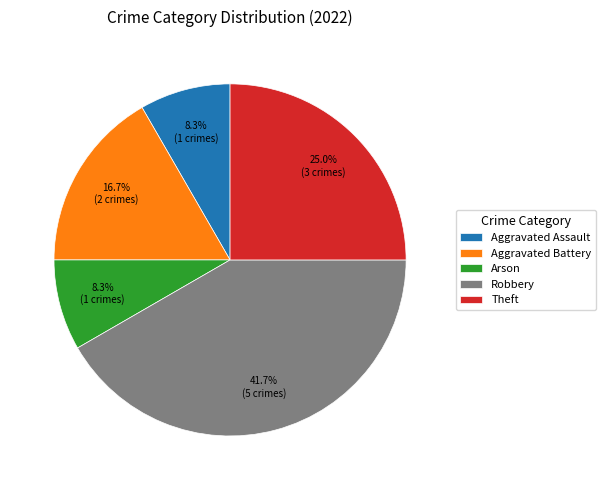

Which slice is the largest?

Robbery